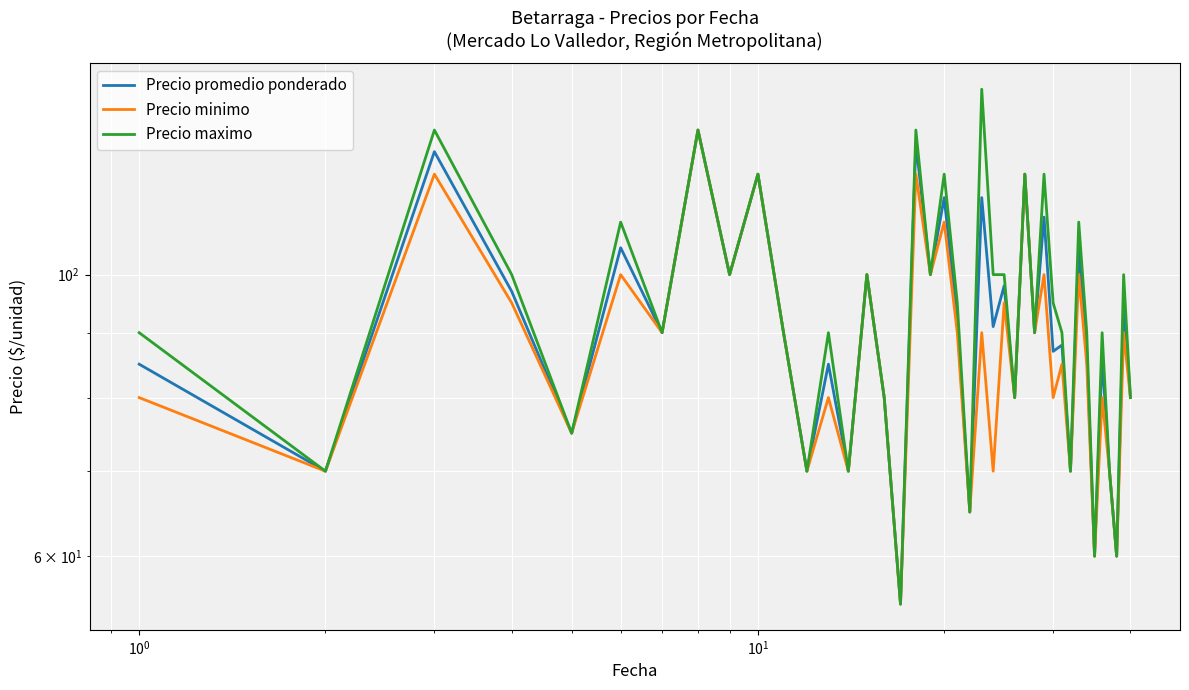

List the series in order of their overall mean, lowest first.

Precio minimo, Precio promedio ponderado, Precio maximo